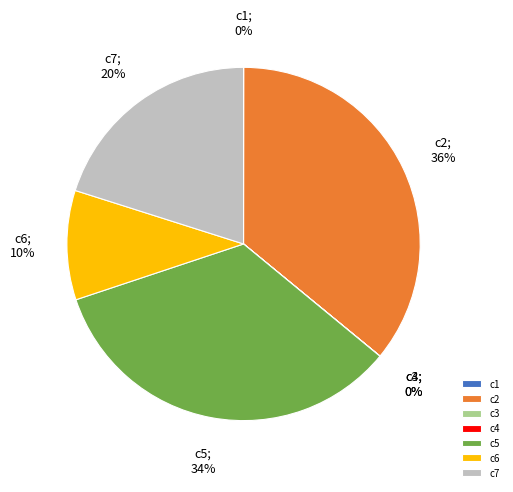

Which category has the biggest portion of the pie?

c2